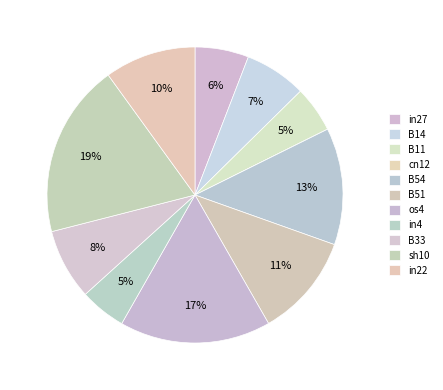

How much of the chart is everything except in22?

90.0%